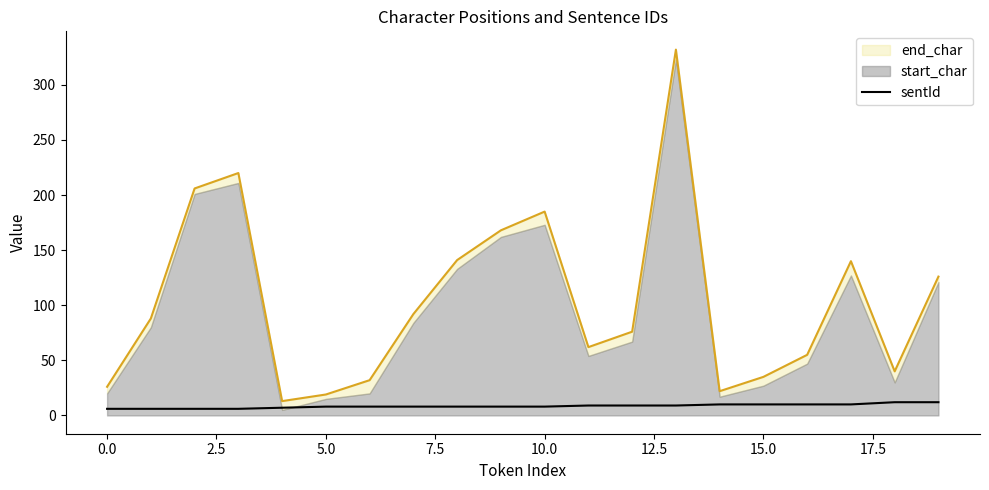

The value at 17 is 2. True or false?

False